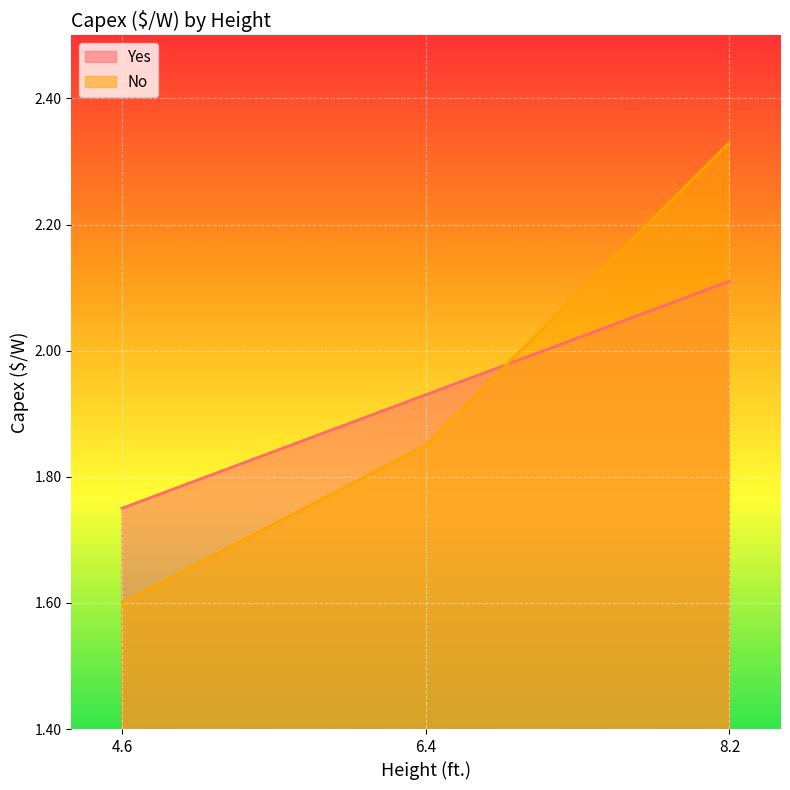

Which series has the widest spread of values?

No